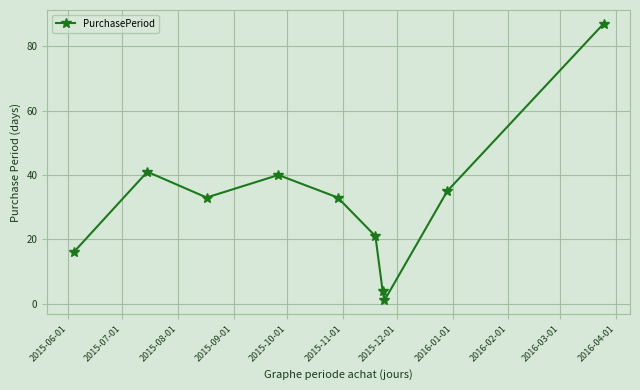

What is the maximum value shown in the chart?

87